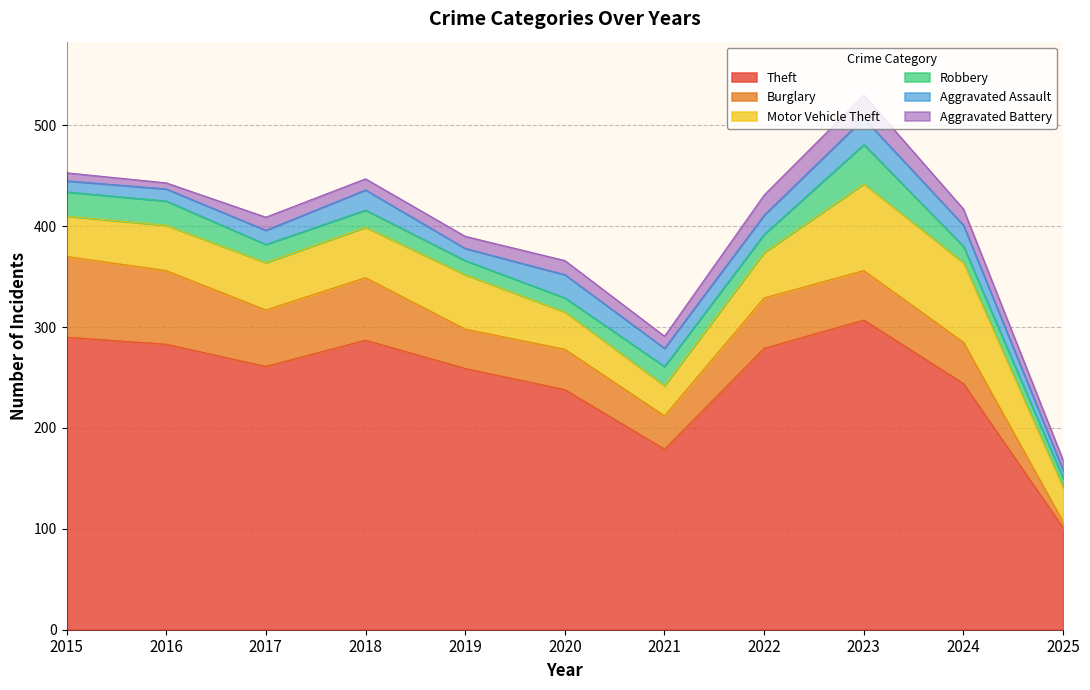

Is the value of Aggravated Assault at 2017 greater than the value of Motor Vehicle Theft at 2020?

No